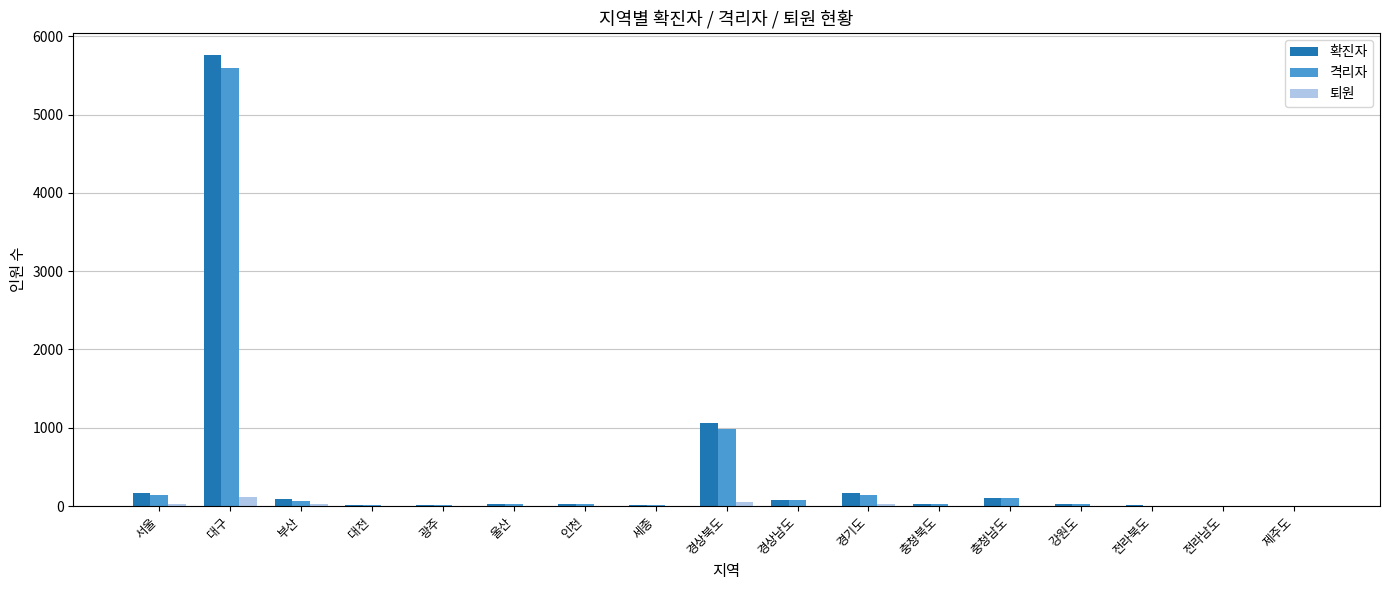

How many distinct data groups are displayed?

3